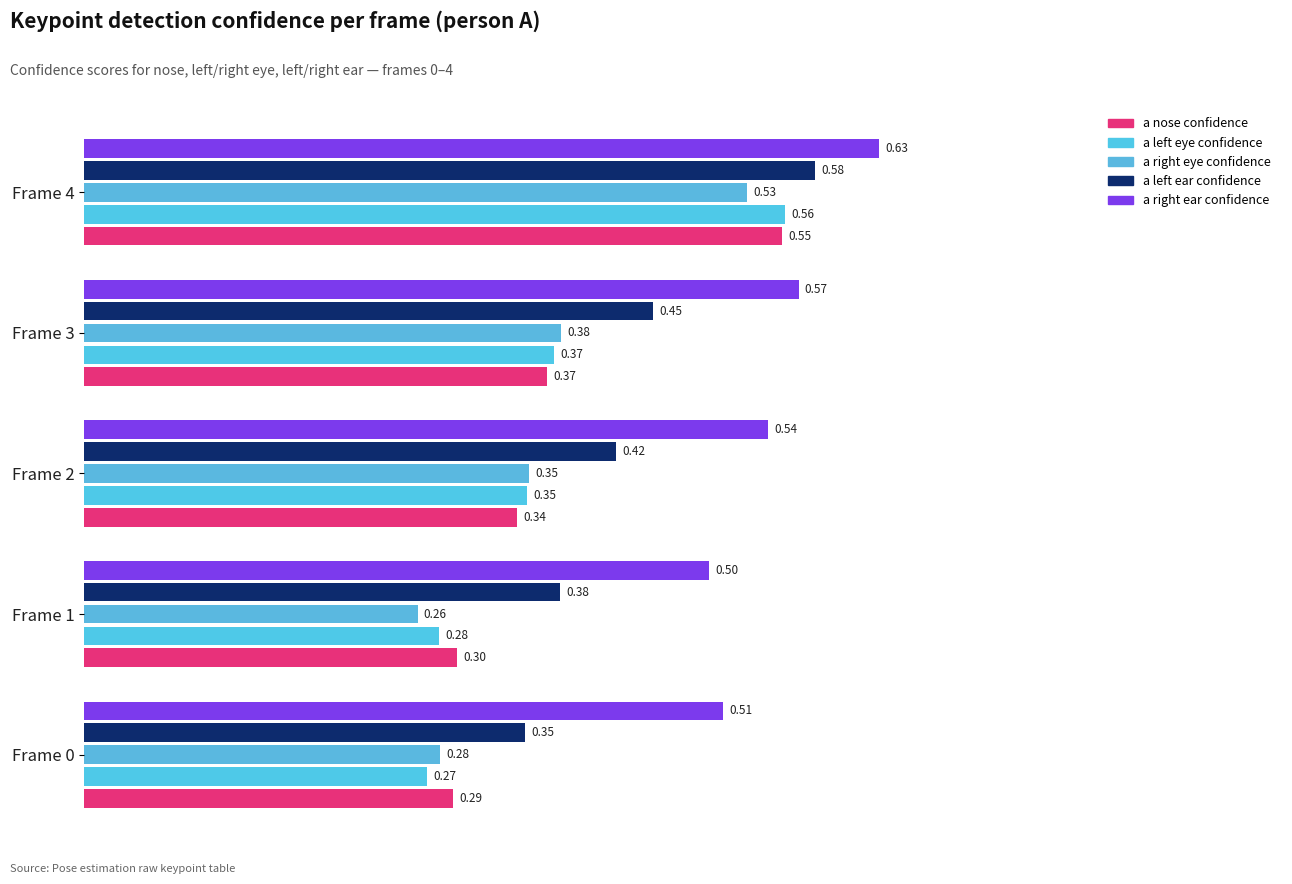

What is the value of the a nose confidence bar at the 1st from the left?

0.3